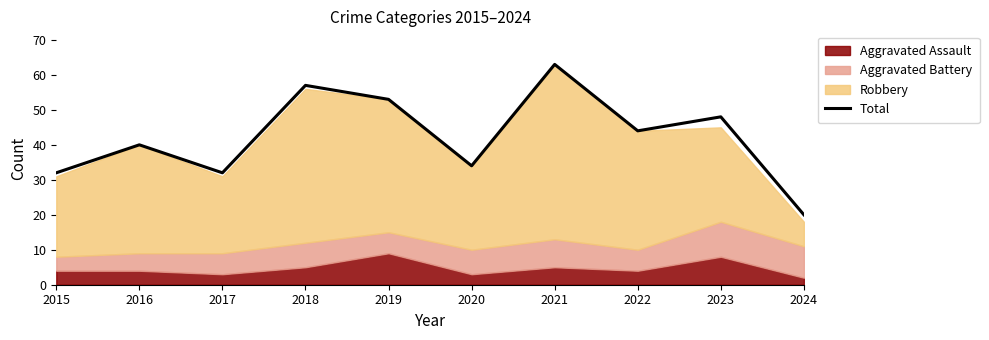

The value at 2019 is 53. True or false?

True